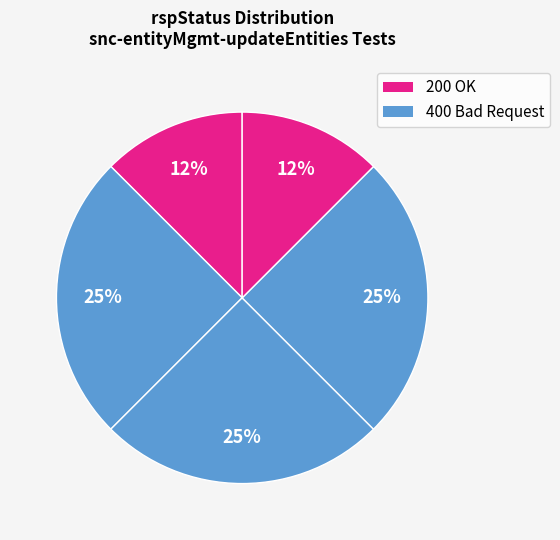

Rank the categories by value from lowest to highest.

Test-1 (200), Test-5 (200), Test-2 (400), Test-3 (400), Test-4 (400)